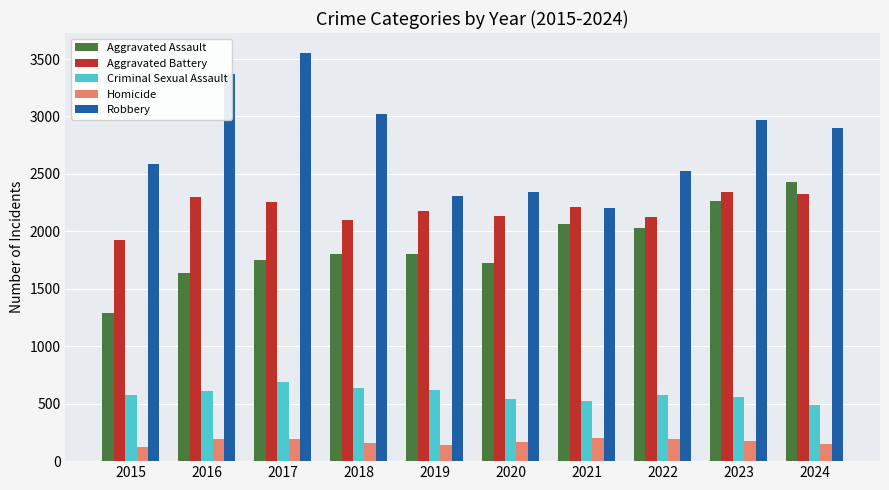

List the series in order of their peak value, lowest first.

Homicide, Criminal Sexual Assault, Aggravated Battery, Aggravated Assault, Robbery